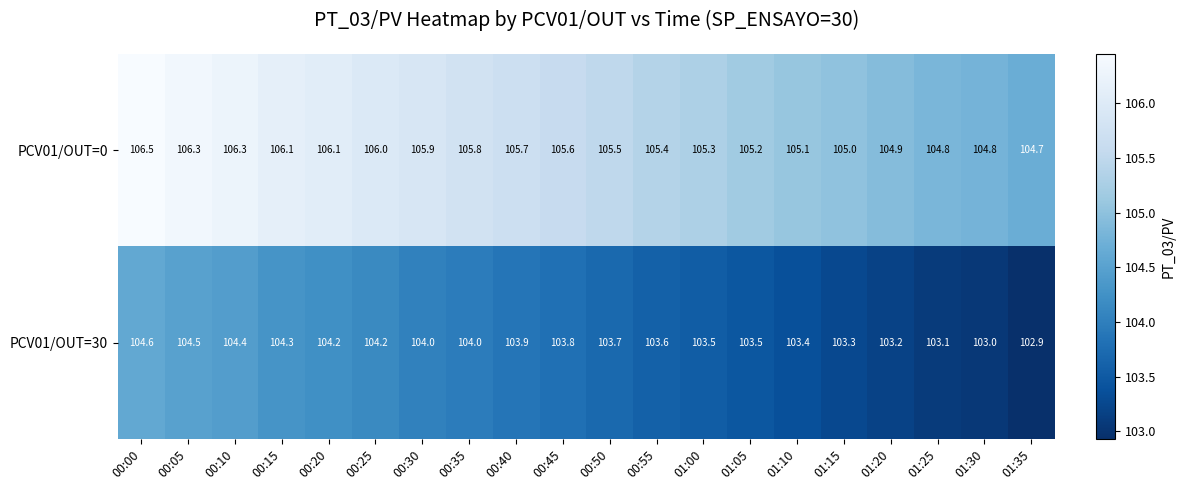

What is the sum of all PCV01/OUT=30 values?

2075.1